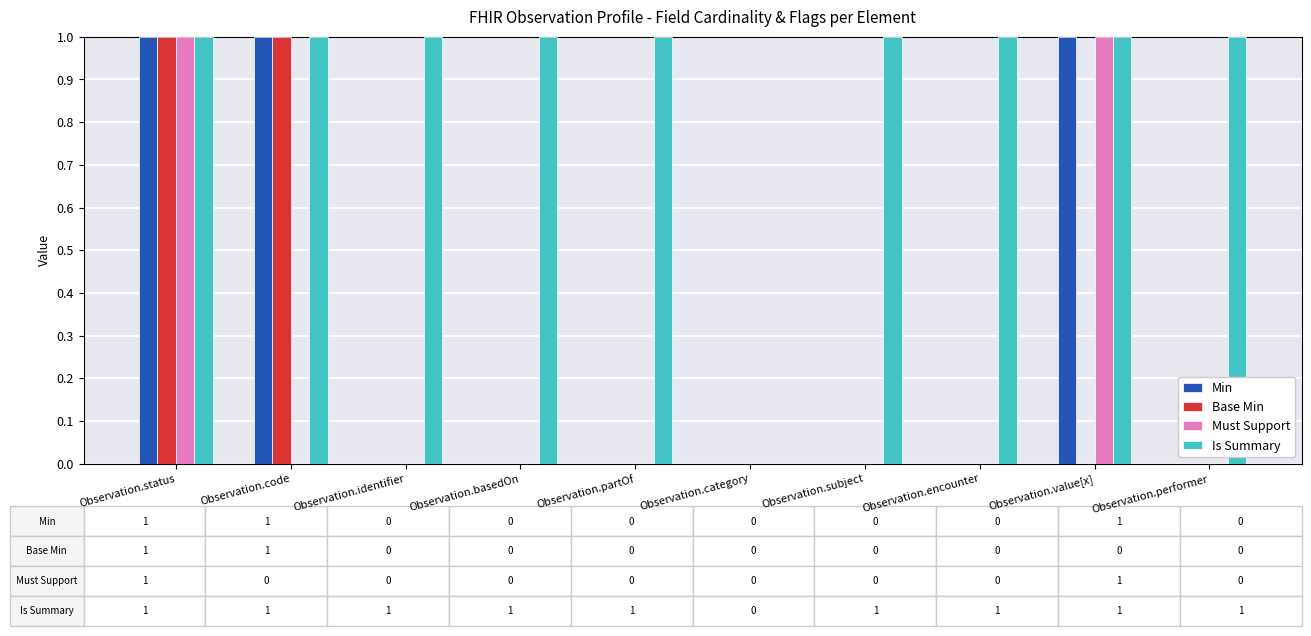

Which series has the largest total across all categories?

Is Summary